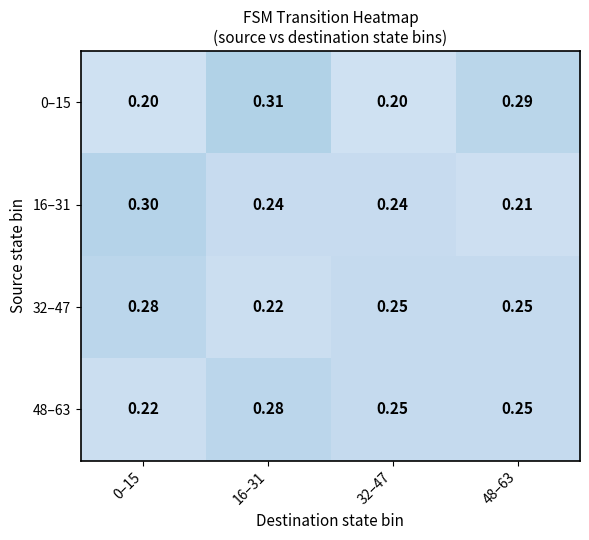

Count the number of data series in this chart.

4